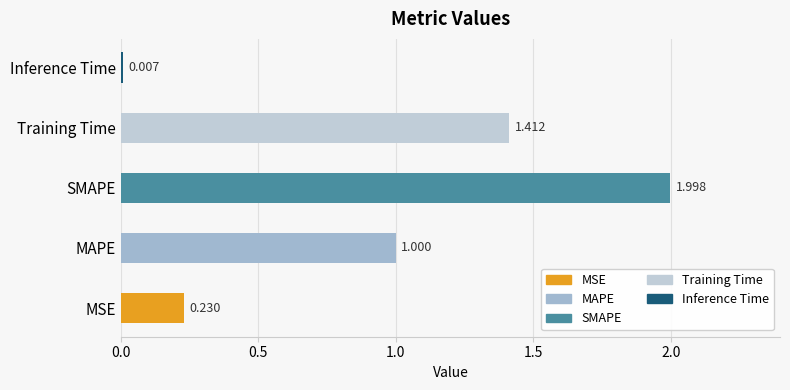

List the labels in order of value, smallest first.

Inference Time, MSE, MAPE, Training Time, SMAPE